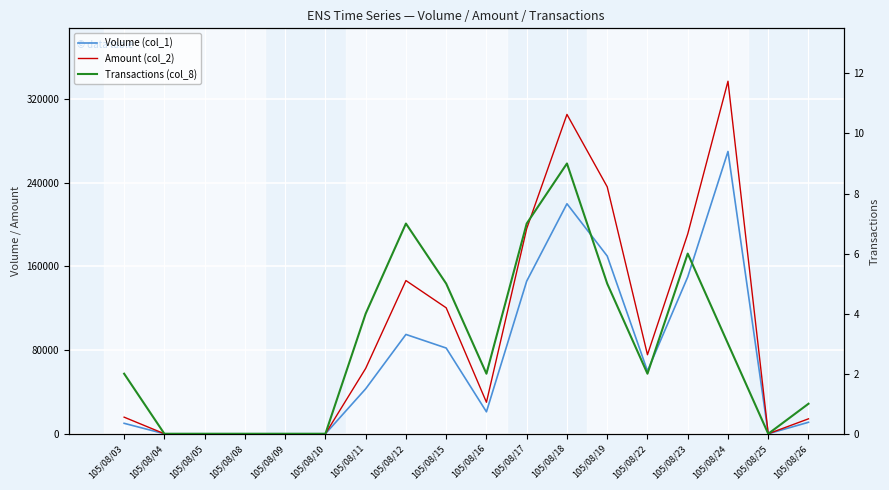

In Transactions (col_8), how many points are higher than both neighbors (excluding endpoints)?

3